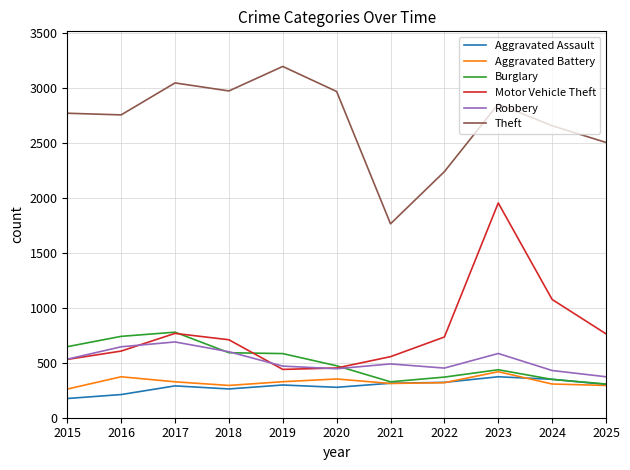

Which series has the largest range (max minus min)?

Motor Vehicle Theft